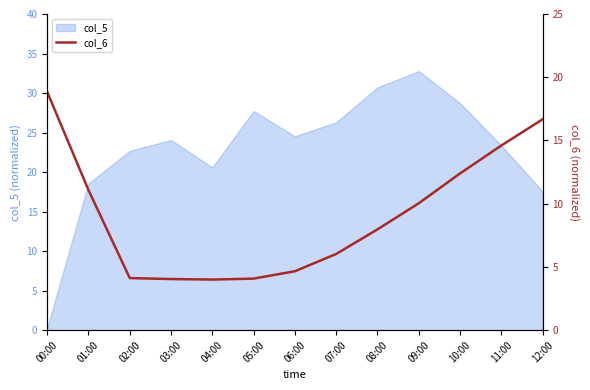

The value of col_5 at 01:00 is 4.5. True or false?

False